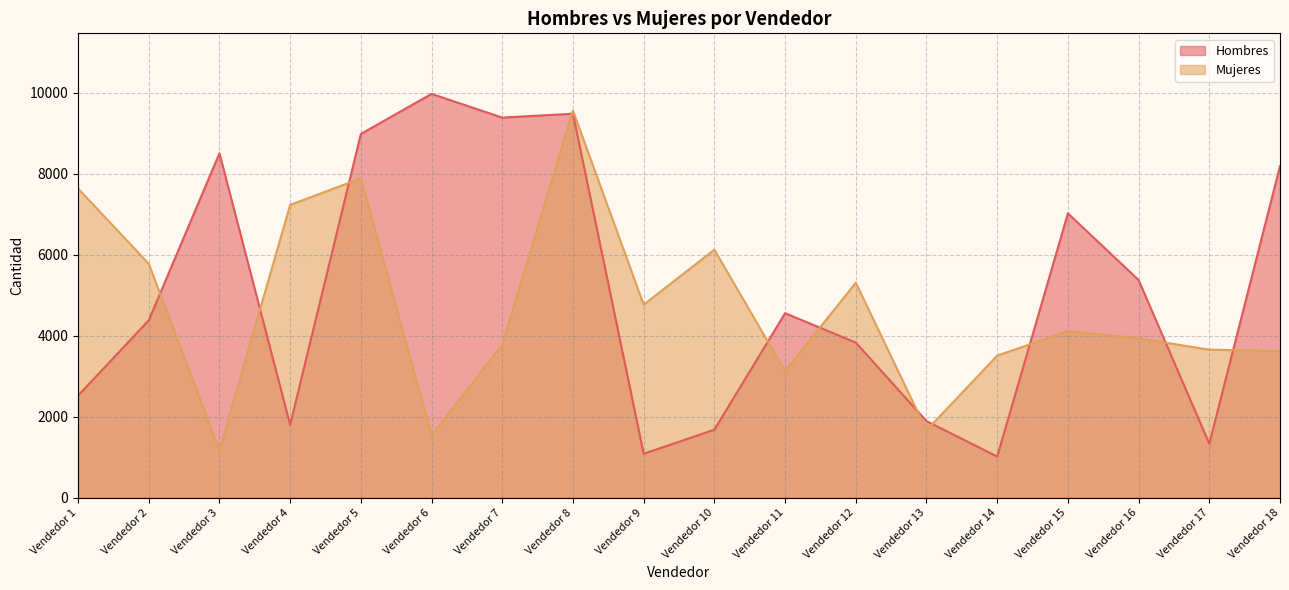

What is the maximum value for Mujeres?

9559